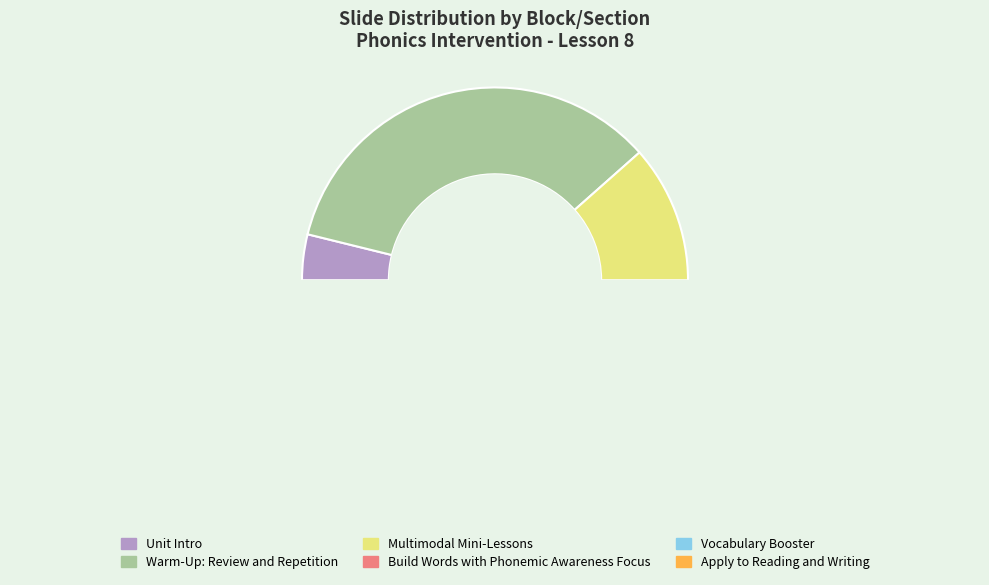

Which slice is the smallest?

Unit Intro